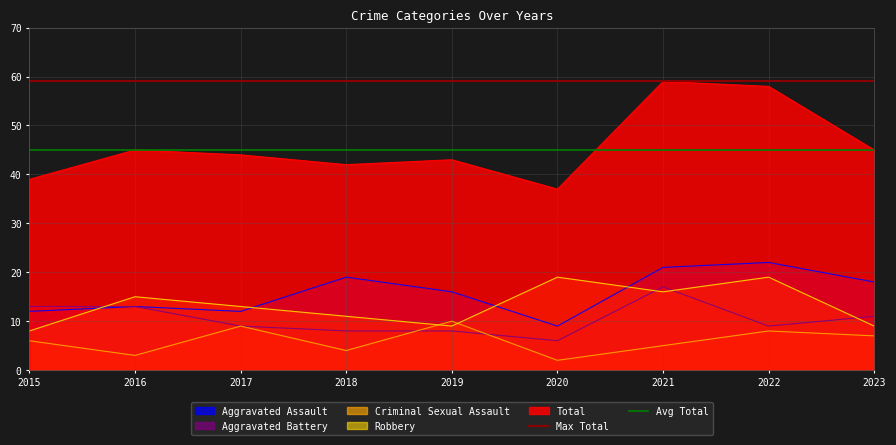

What is the total value across all series at 2015?

104